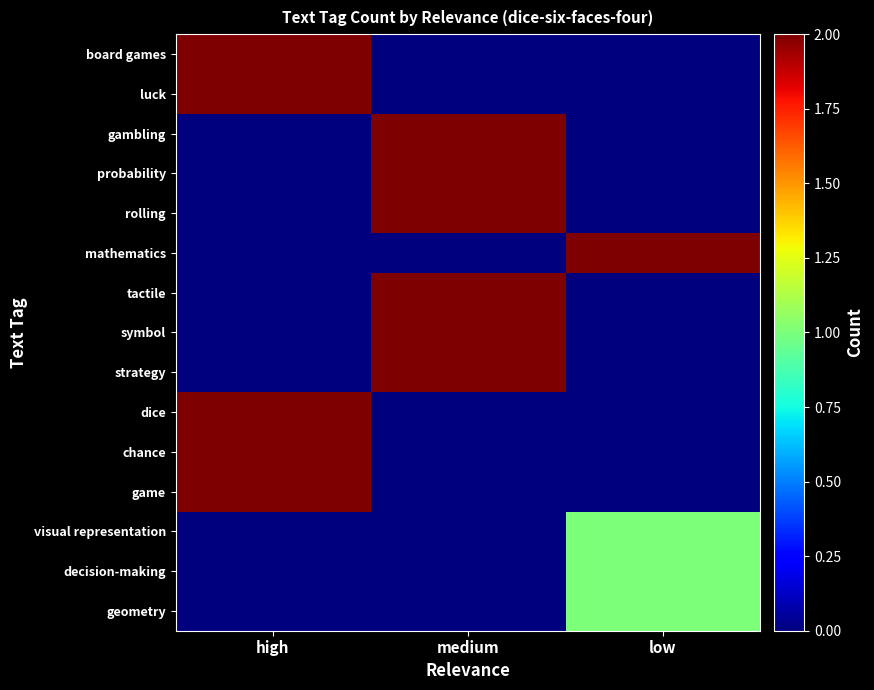

Which category has the highest value across all series?

high